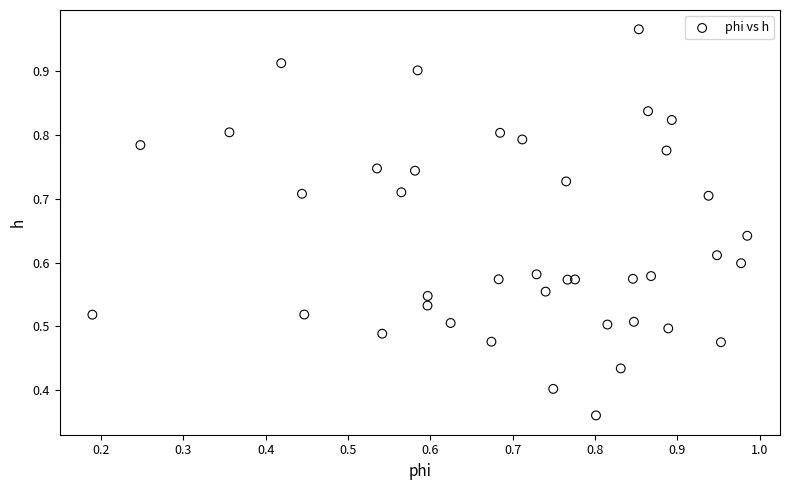

How many data points are displayed?

40